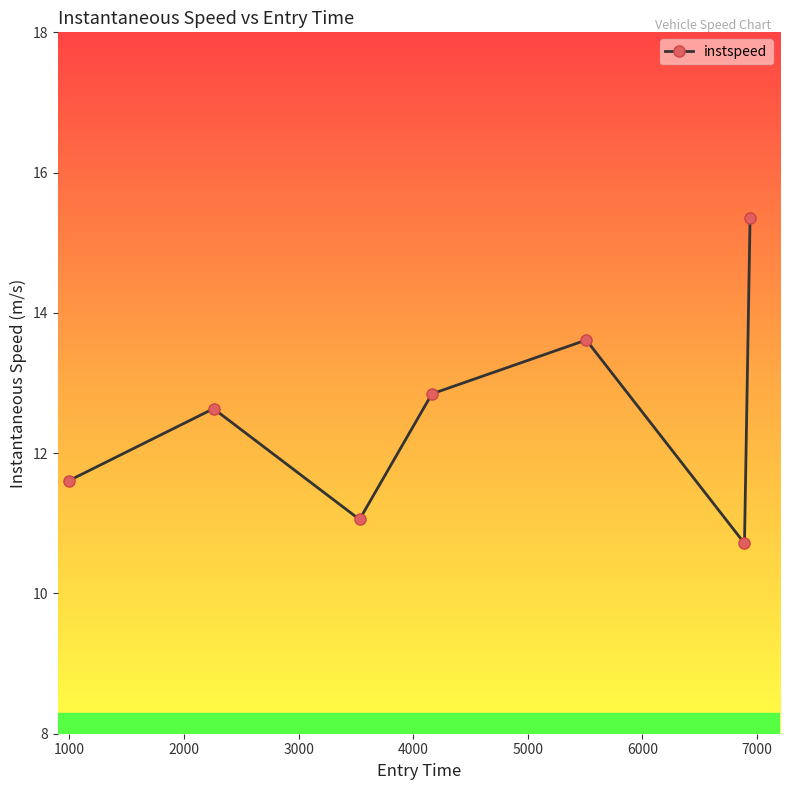

True or false: there are more than 1 points higher than both neighbors.

True